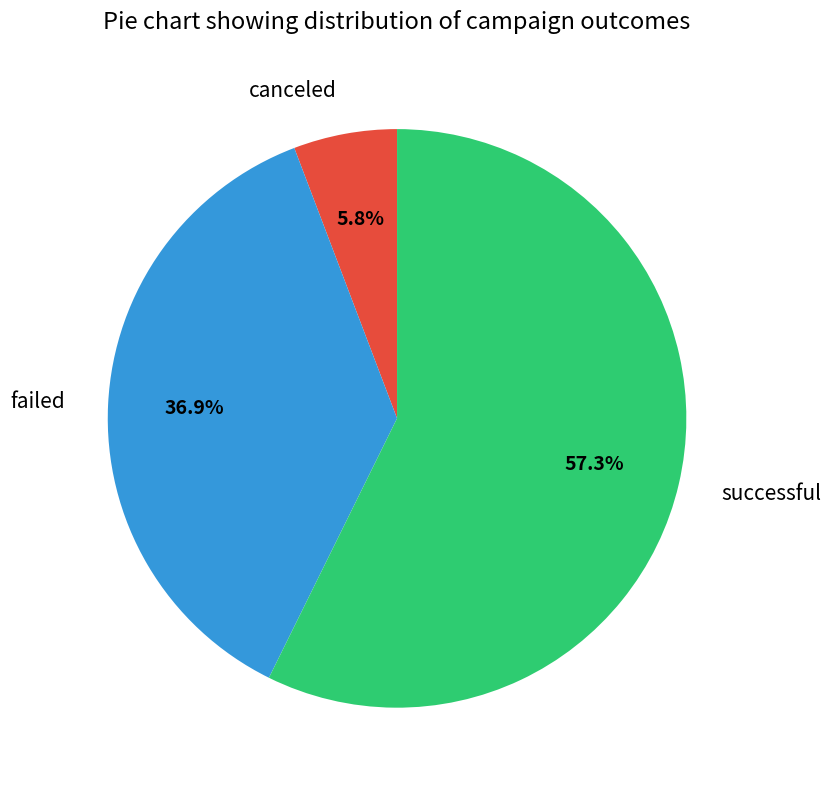

How much of the chart is everything except successful?

42.7%